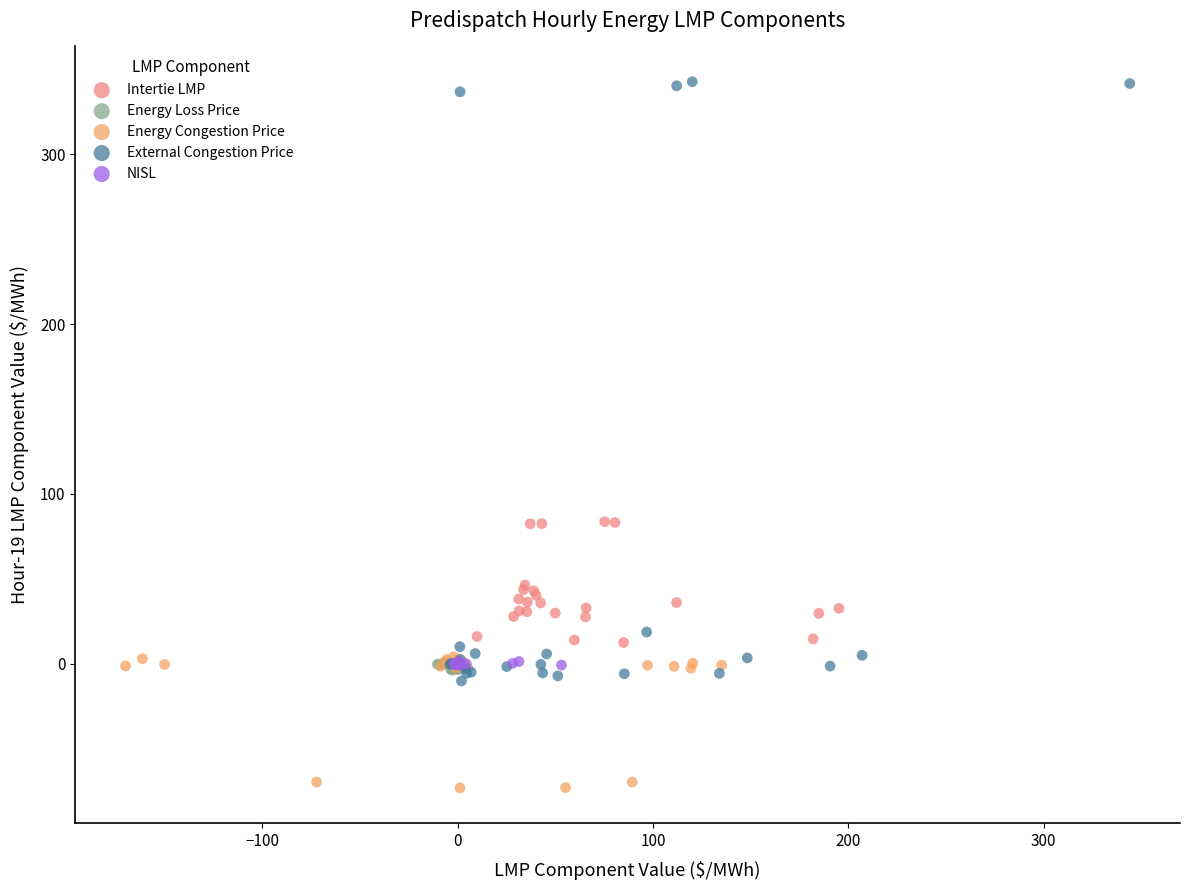

Which series has the largest Y range (max minus min)?

External Congestion Price